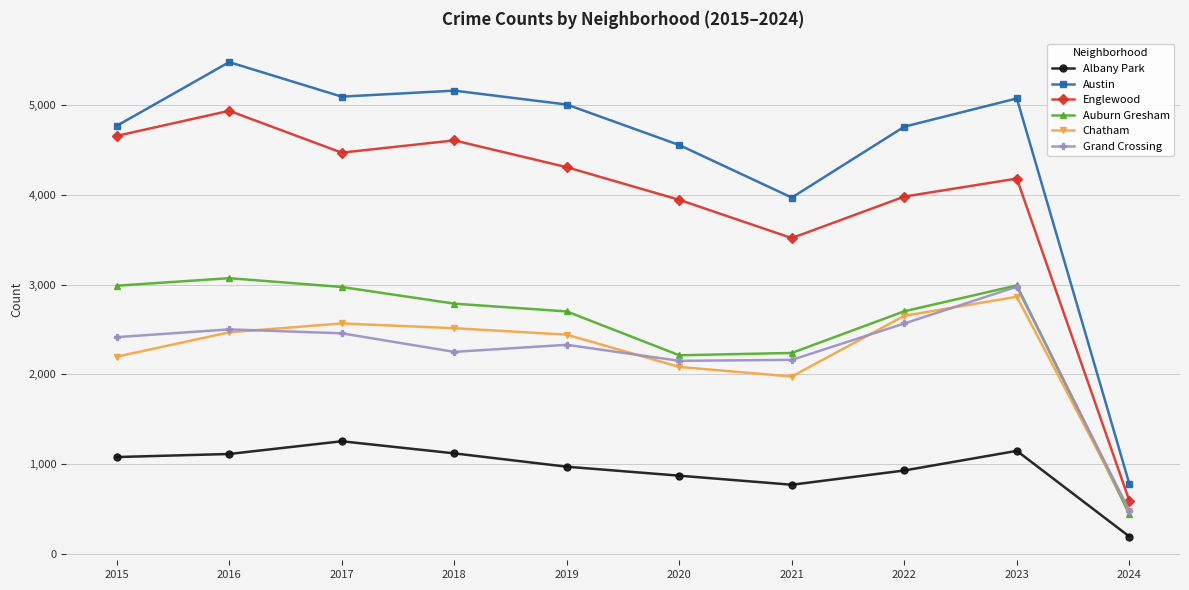

What is the lowest value of the Englewood series?

589